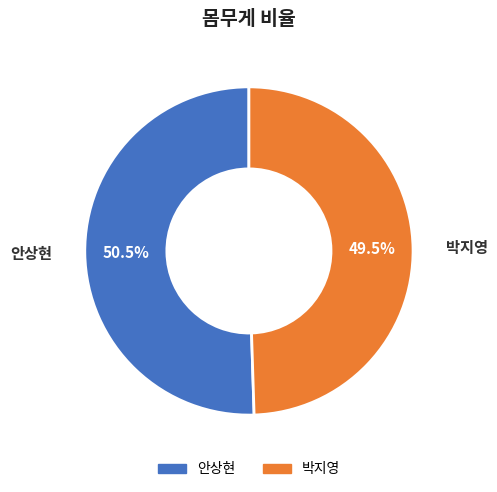

What is the ratio of the value at 안상현 to the value at 박지영?

1.0